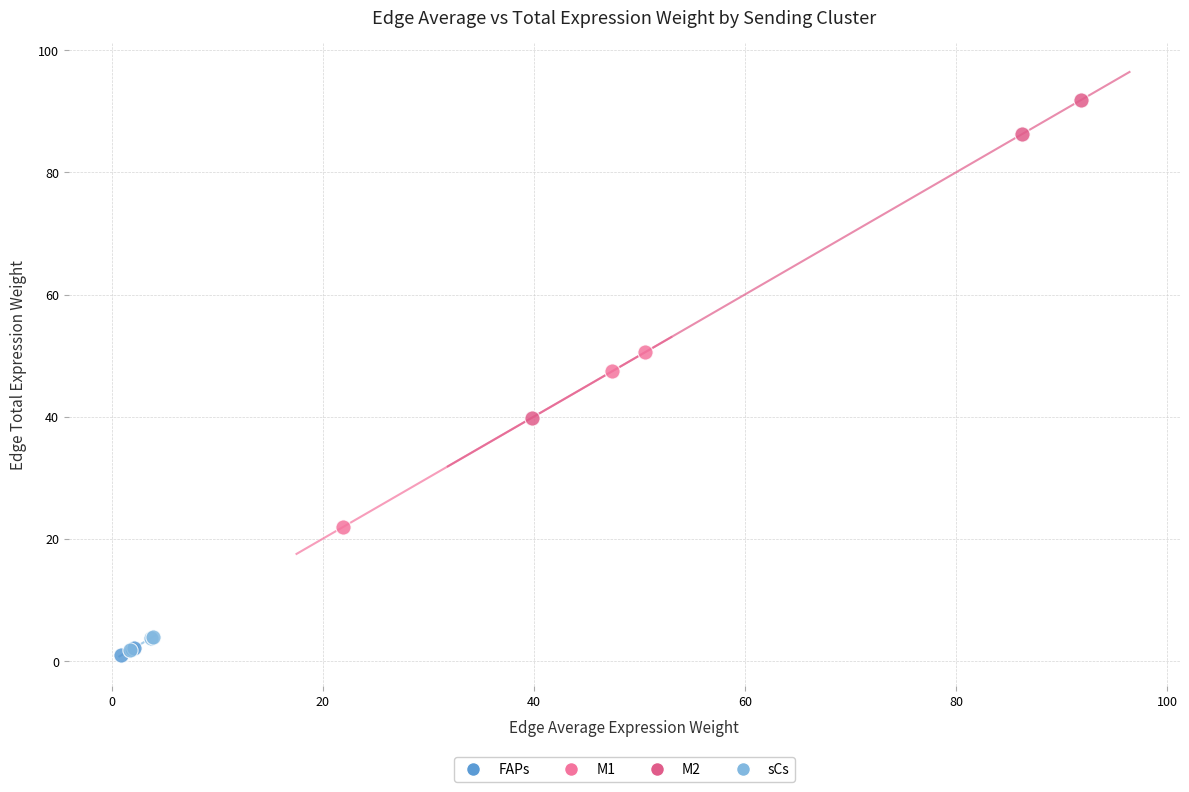

Which series reaches the maximum Y coordinate?

M2